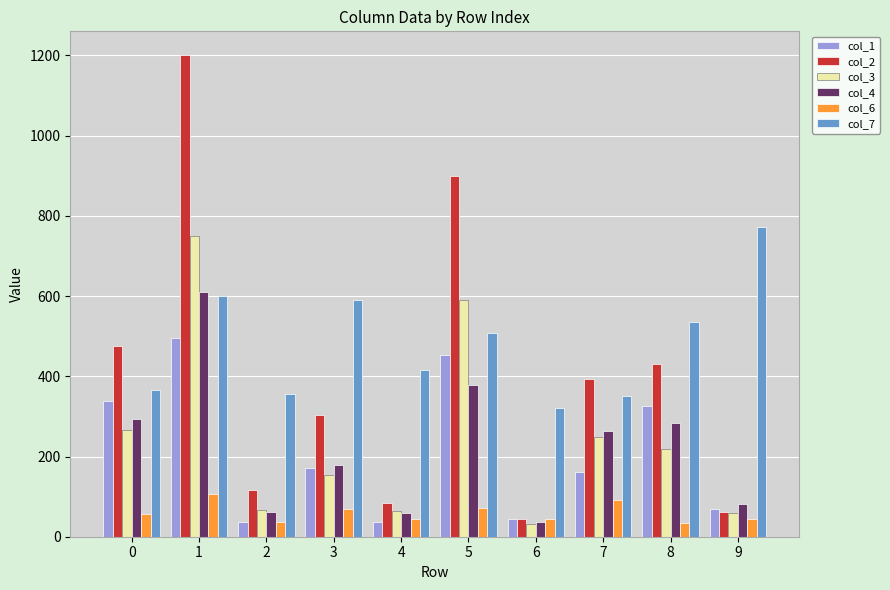

At how many categories does at least one series exceed 207?

10